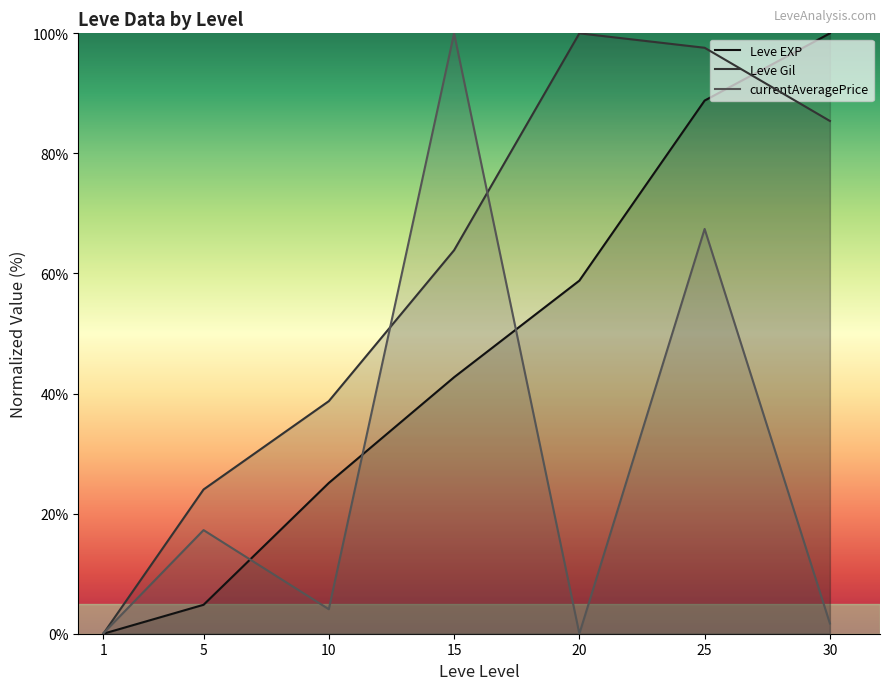

Rank the series by their average value, from lowest to highest.

currentAveragePrice, Leve EXP, Leve Gil